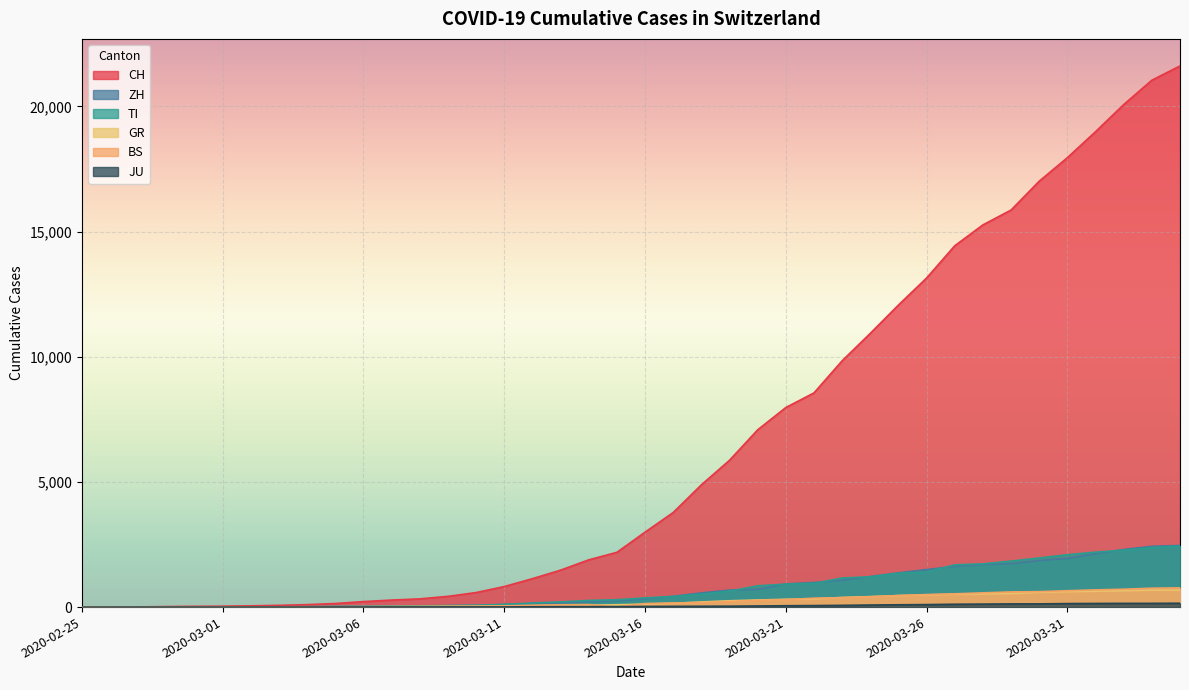

Read the CH value at 2020-03-02, to the nearest 10.

50